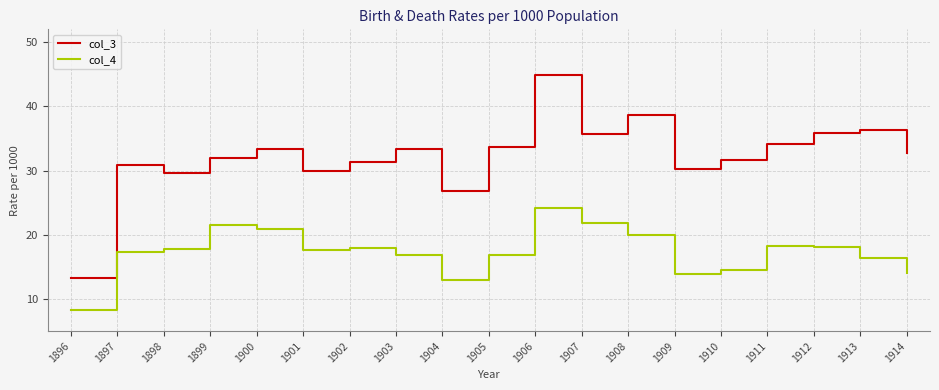

Which series has the largest range (max minus min)?

col_3